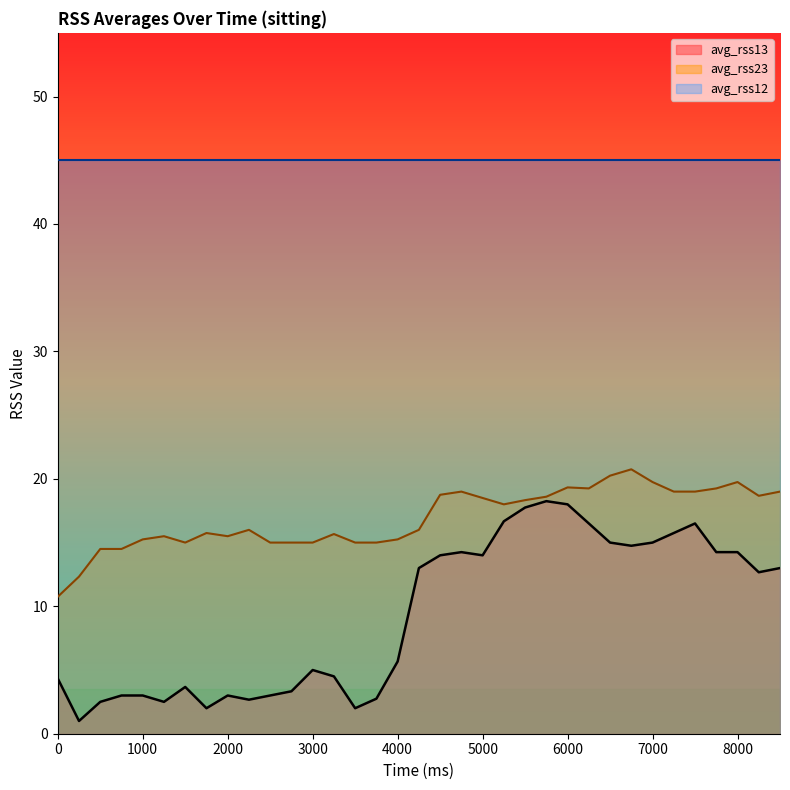

True or false: avg_rss13 and avg_rss23 cross at least once.

False